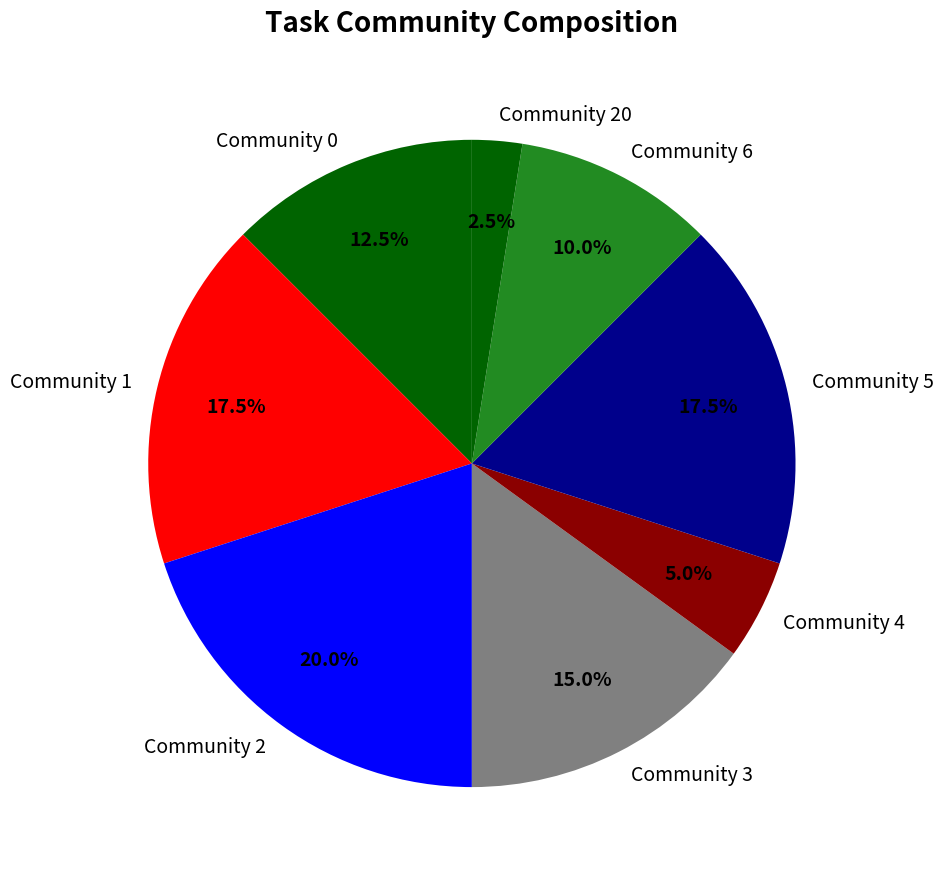

To the nearest percent, what percentage of the pie is Community 3?

15%